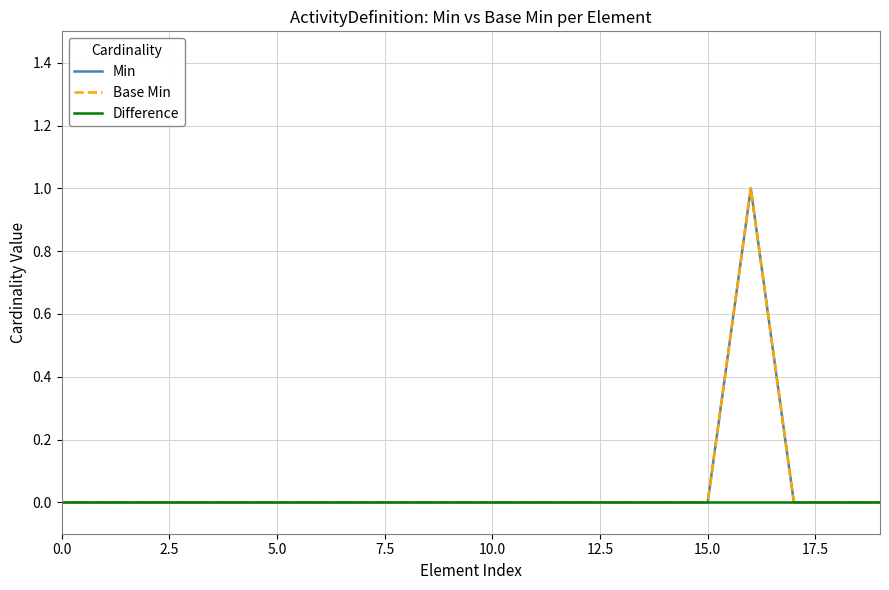

Reading left to right, extract all data points from this chart.

Min: 0	0	0	0	0	0	0	0	0	0	0	0	0	0	0	0	1	0	0	0
Base Min: 0	0	0	0	0	0	0	0	0	0	0	0	0	0	0	0	1	0	0	0
Difference: 0	0	0	0	0	0	0	0	0	0	0	0	0	0	0	0	0	0	0	0